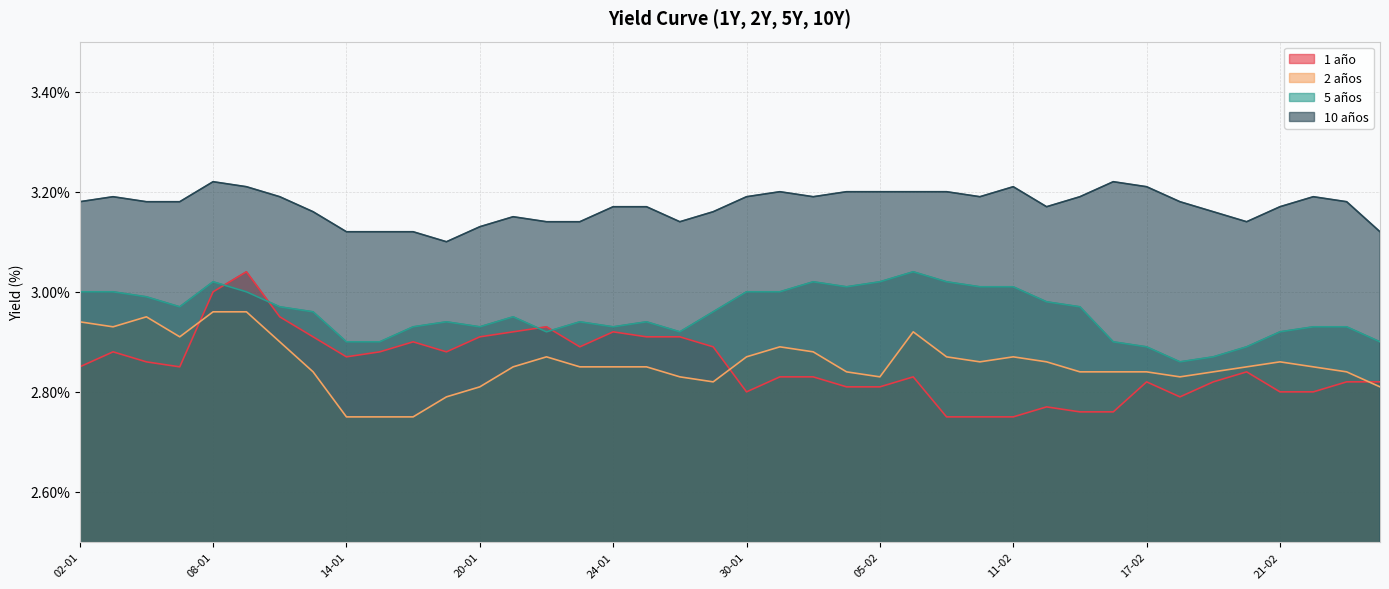

What is the difference between the 2 años values at 10-01 and 04-02?

0.1